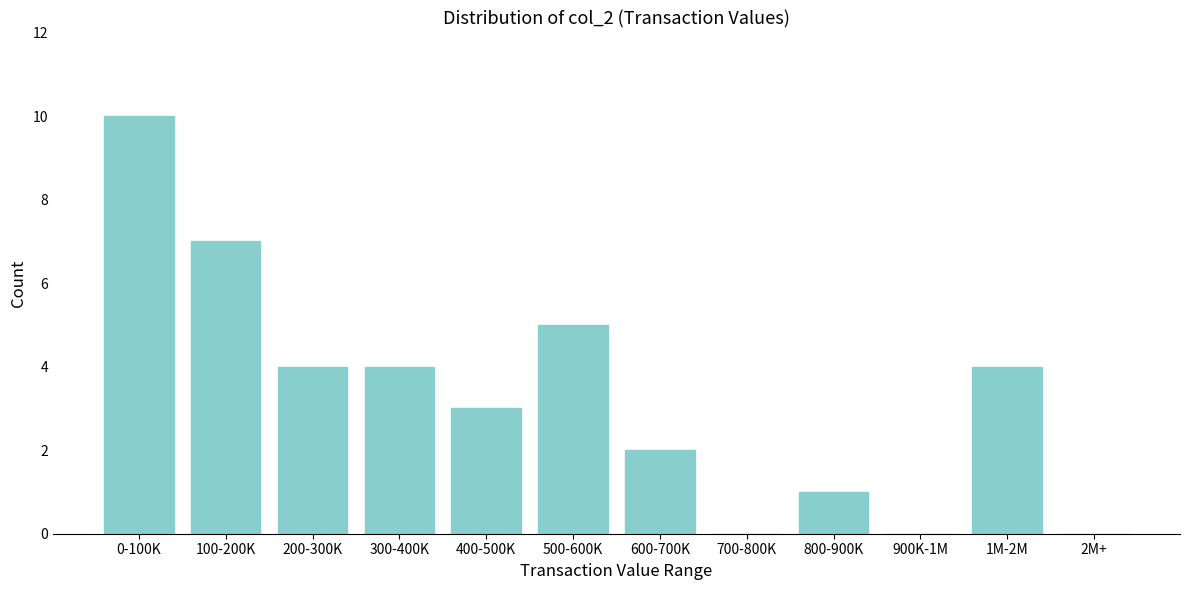

Reading right to left, extract all data points from this chart.

2M+=0	1M-2M=4	900K-1M=0	800-900K=1	700-800K=0	600-700K=2	500-600K=5	400-500K=3	300-400K=4	200-300K=4	100-200K=7	0-100K=10